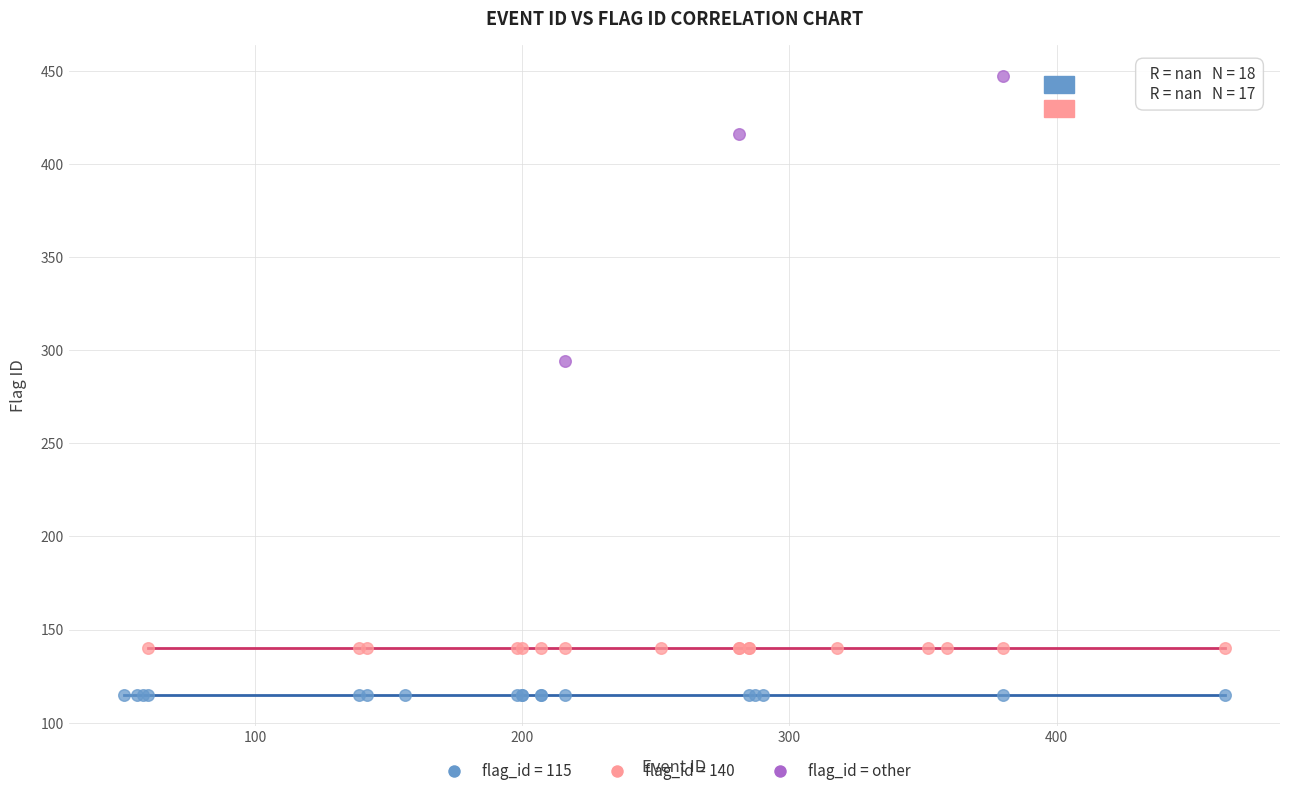

Which series reaches the maximum Y coordinate?

flag_id = other